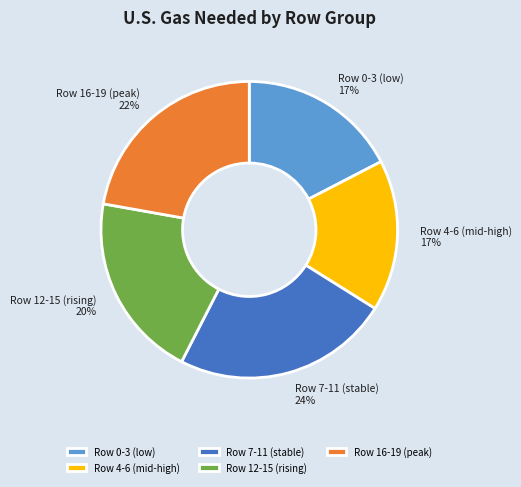

To the nearest percent, what portion does Row 4-6 (mid-high) represent?

17%